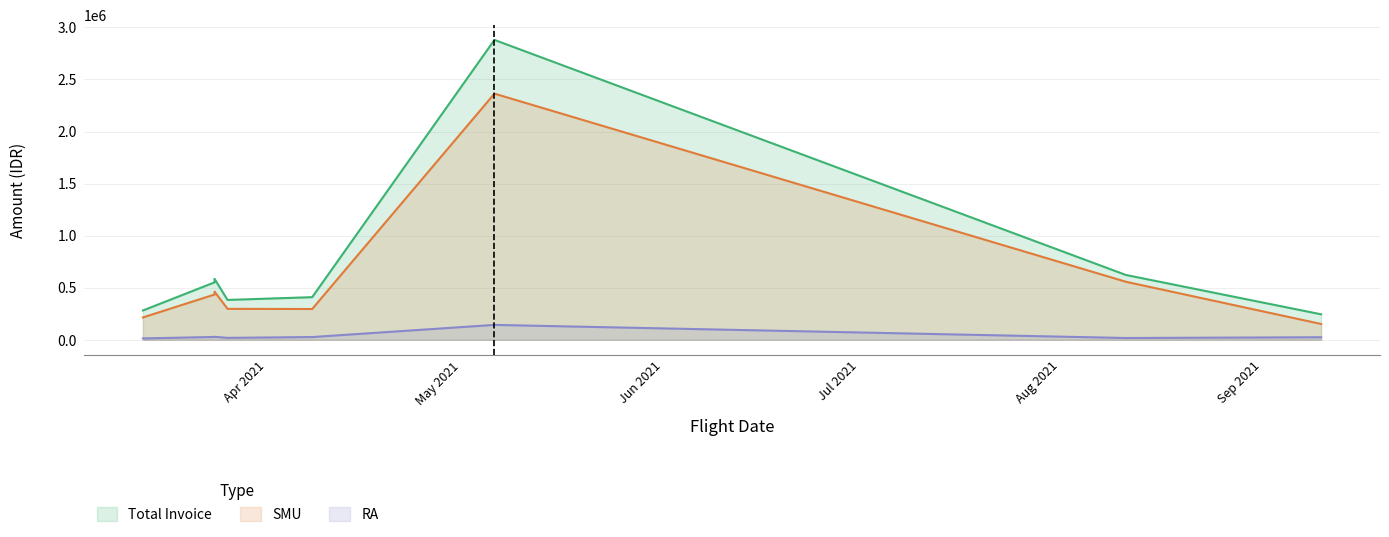

True or false: SMU and Total Invoice intersect in this chart.

False